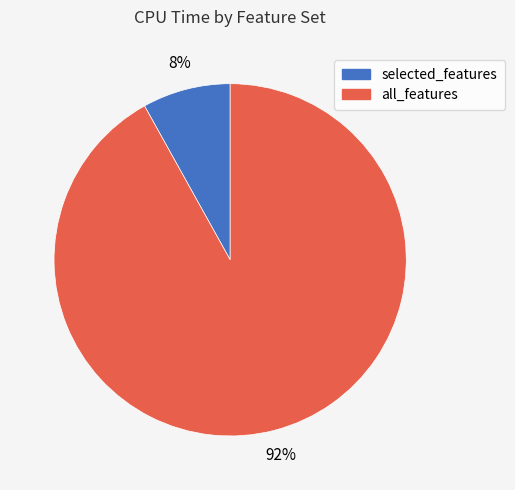

True or false: all_features accounts for 92% of the total.

True